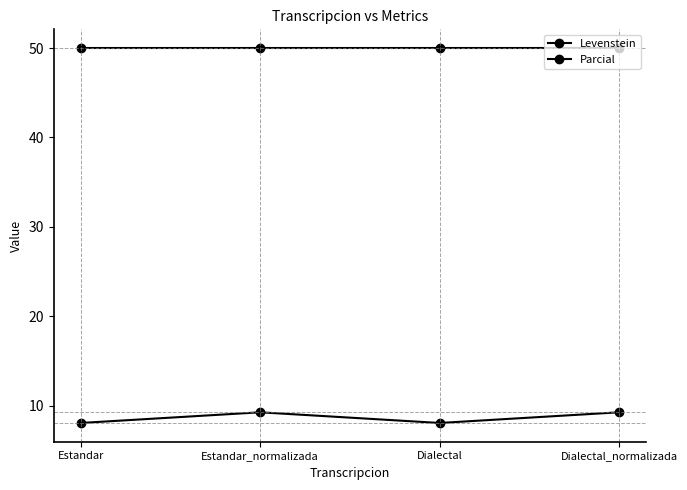

Where is the first local minimum for Levenstein?

Dialectal